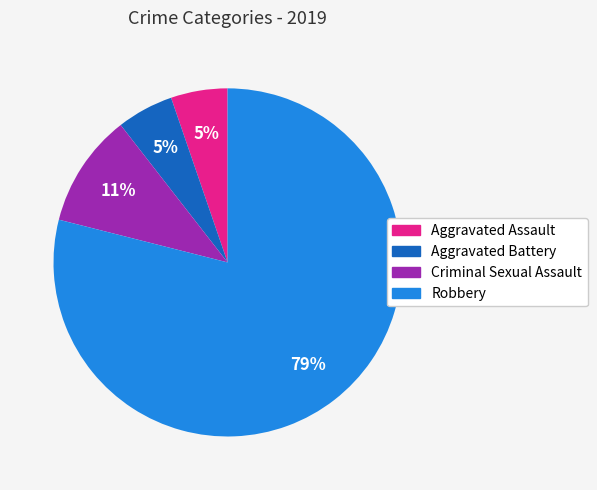

The Aggravated Battery slice represents 1% of the pie. True or false?

False